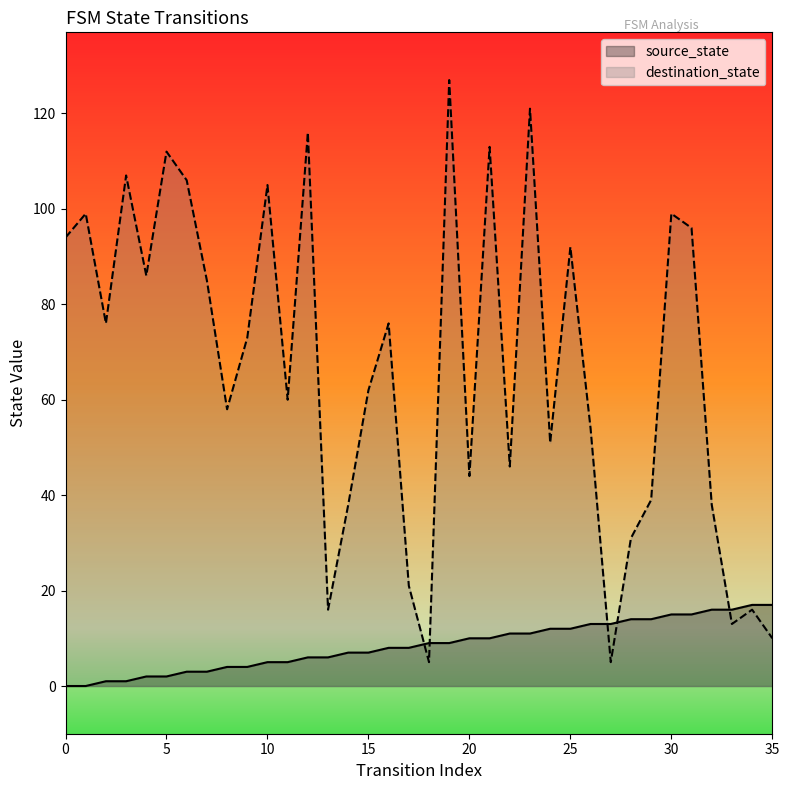

At which category is the sum across all series the highest?

19